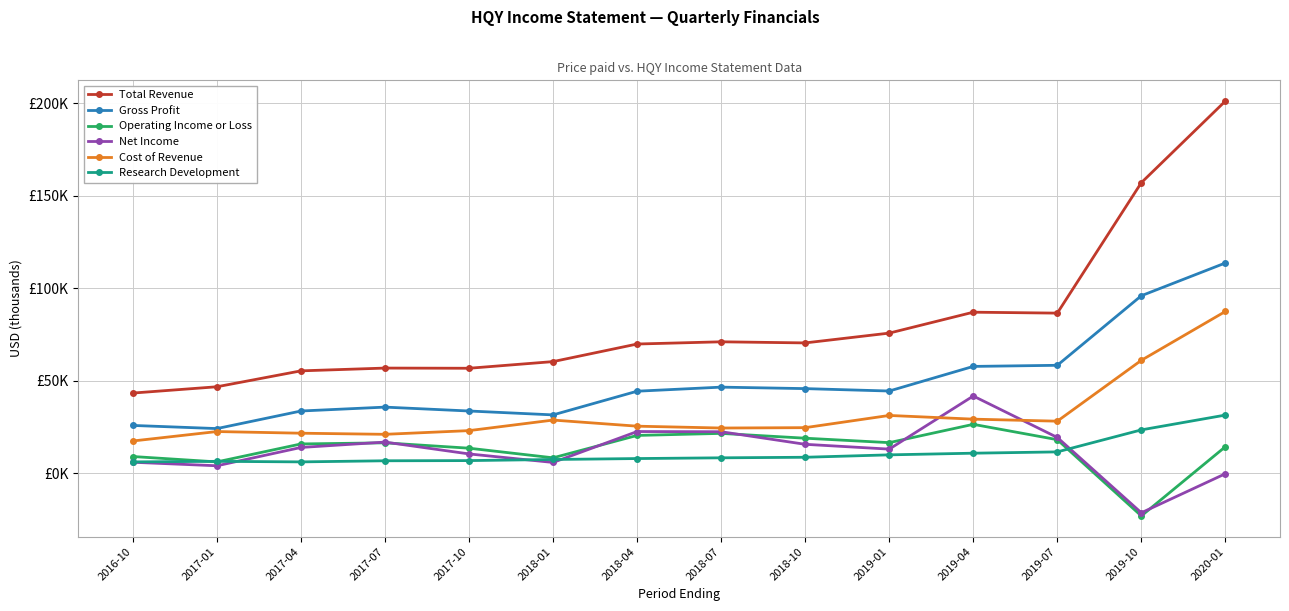

What is the total value across all series at 2020-01?

448100